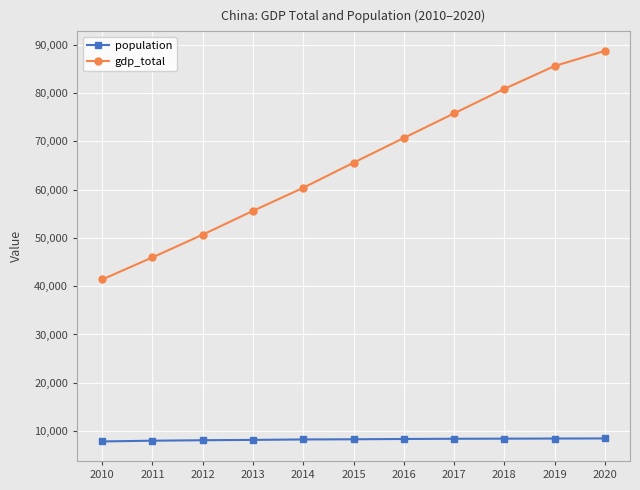

How many values in the gdp_total series are below 65552?

5